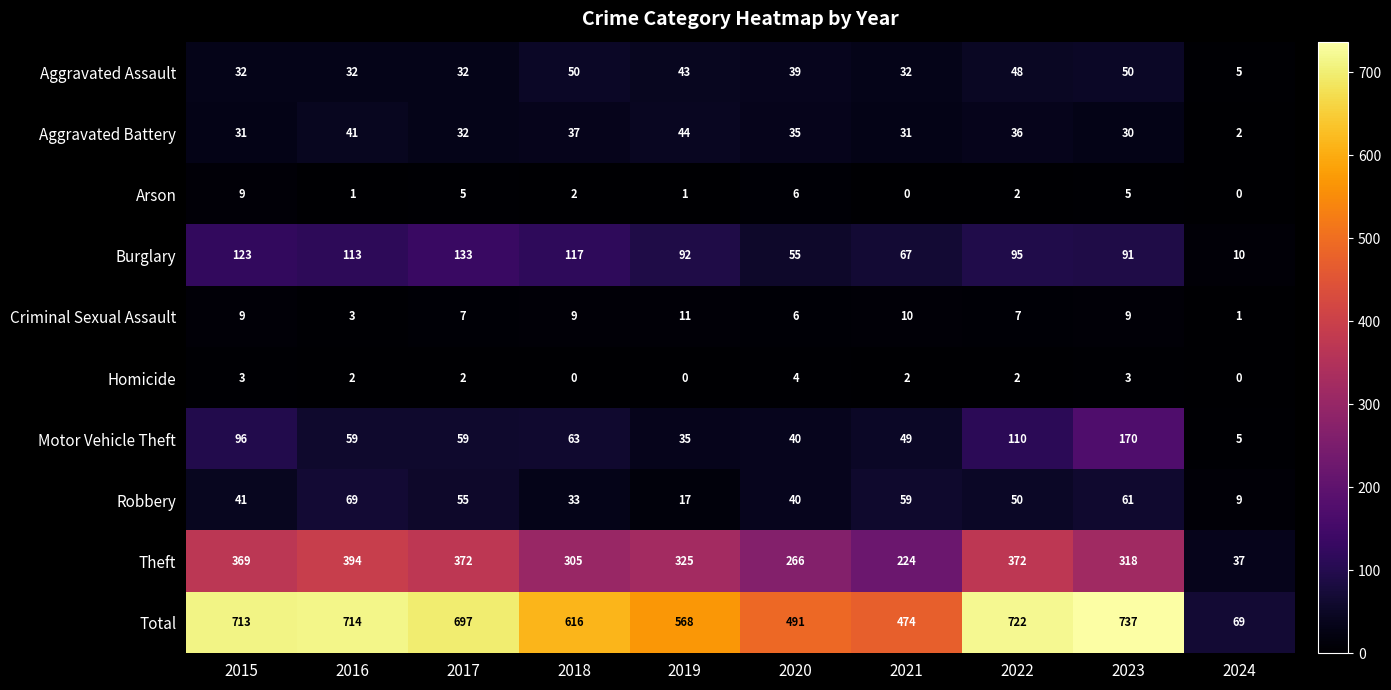

Which series has the largest total across all categories?

Total